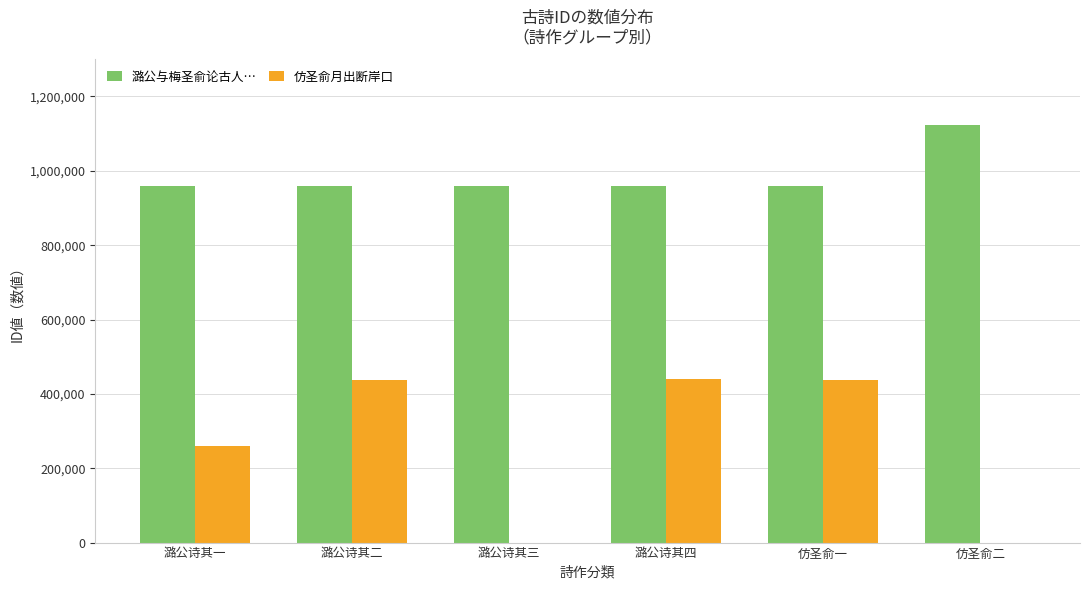

What is the approximate value of 仿圣俞月出断岸口 at 仿圣俞一, to the nearest 10?

437220